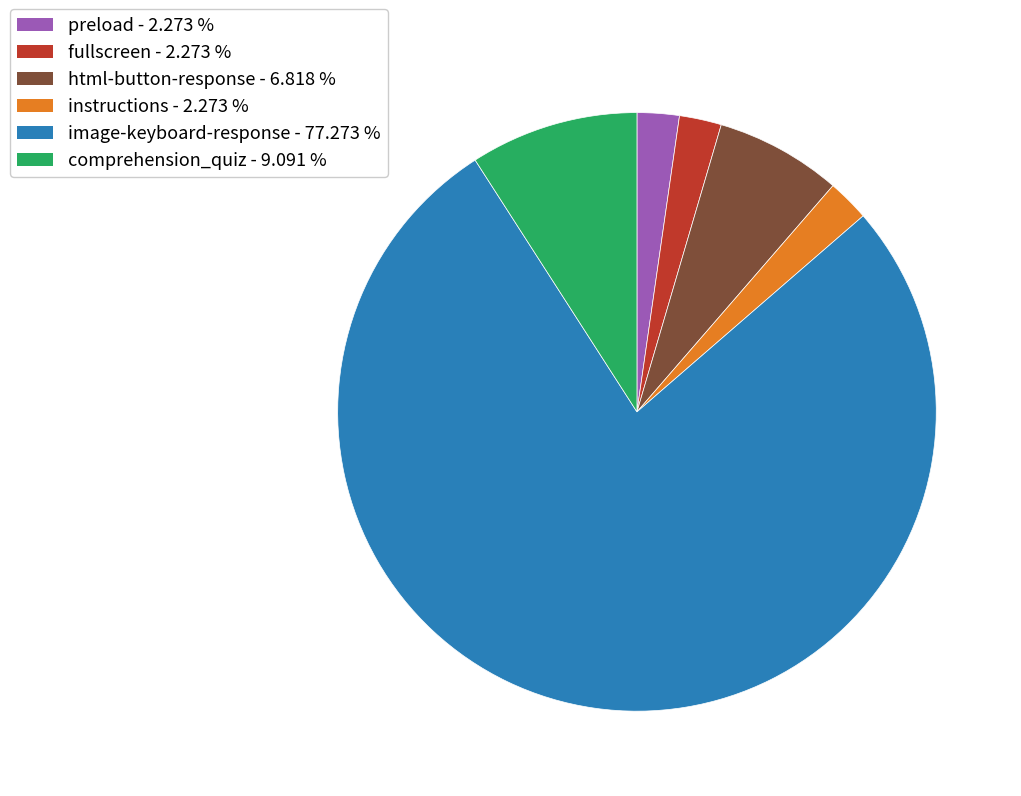

Which has a higher value, html-button-response or preload?

html-button-response